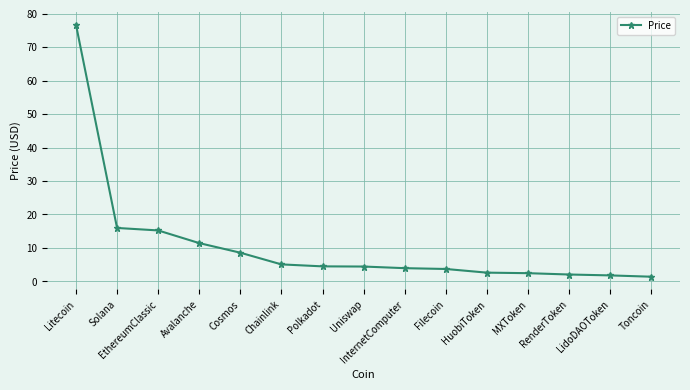

True or false: the data shows 4.5 at Polkadot.

True